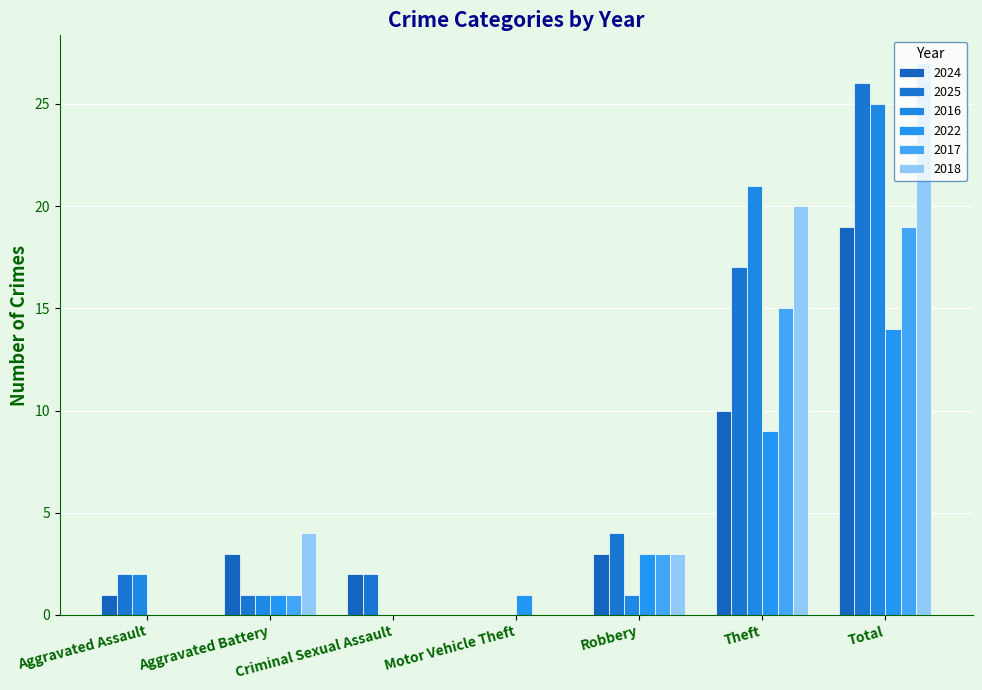

Reading left to right, extract all data points from this chart.

2024: 1	3	2	0	3	10	19
2025: 2	1	2	0	4	17	26
2016: 2	1	0	0	1	21	25
2022: 0	1	0	1	3	9	14
2017: 0	1	0	0	3	15	19
2018: 0	4	0	0	3	20	27